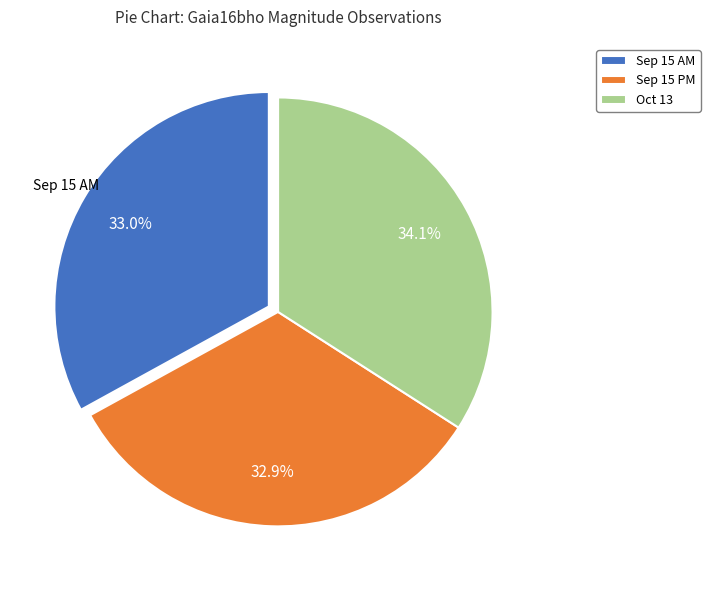

Count the number of slices in the pie.

3